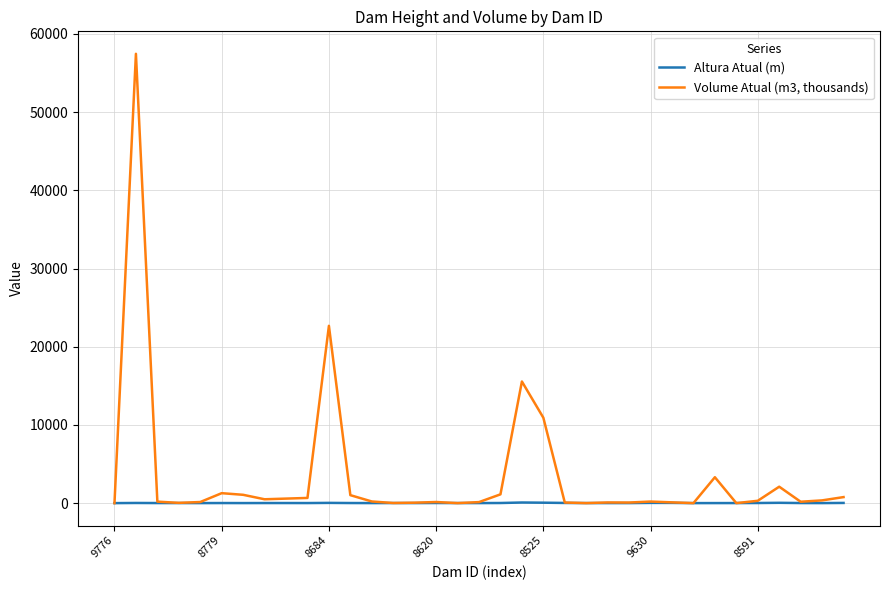

Which series has the widest spread of values?

Volume Atual (m3, thousands)